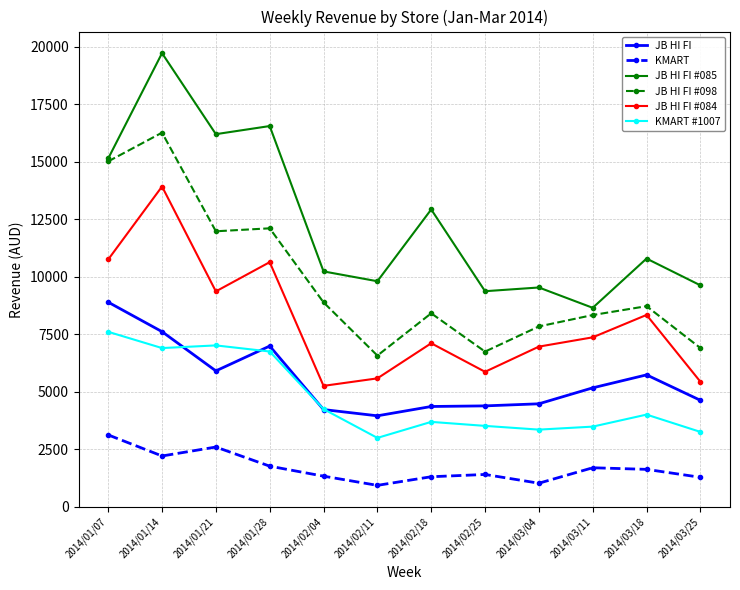

How many lines are shown in the chart?

6